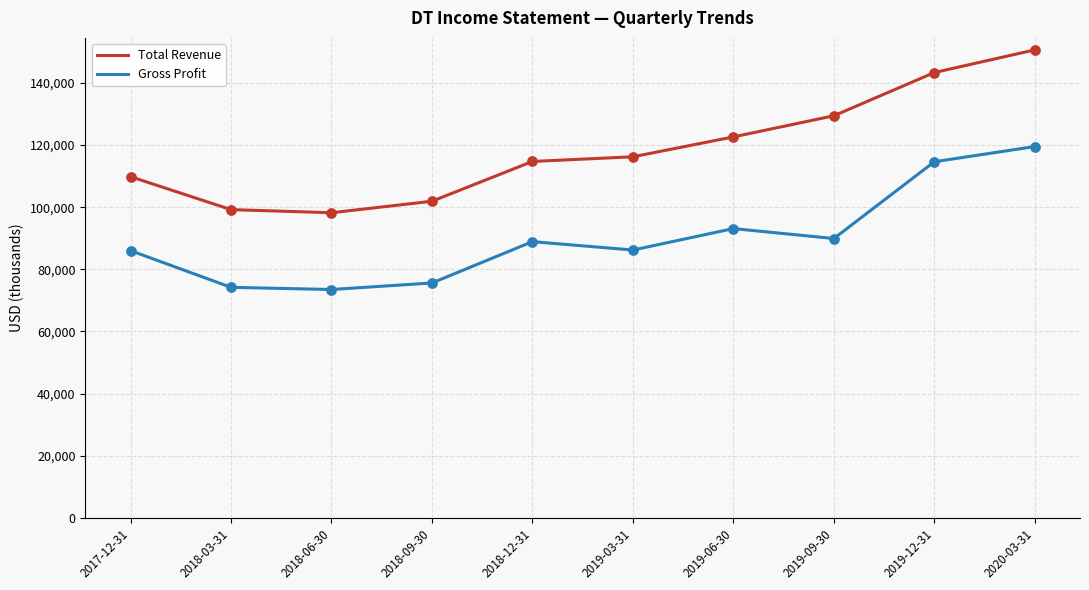

Is the value of Total Revenue at 2018-06-30 greater than the value of Gross Profit at 2019-12-31?

No